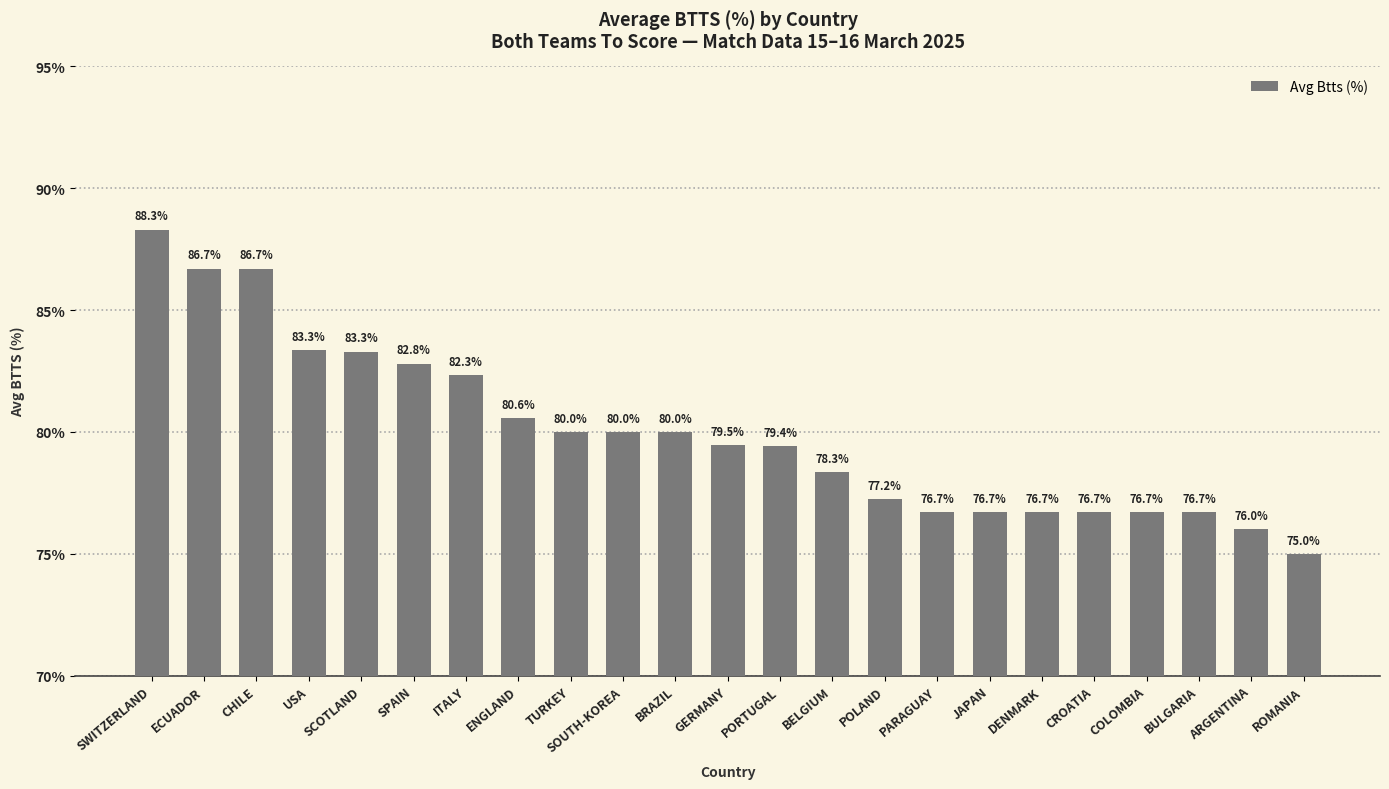

What position from the right is POLAND?

9